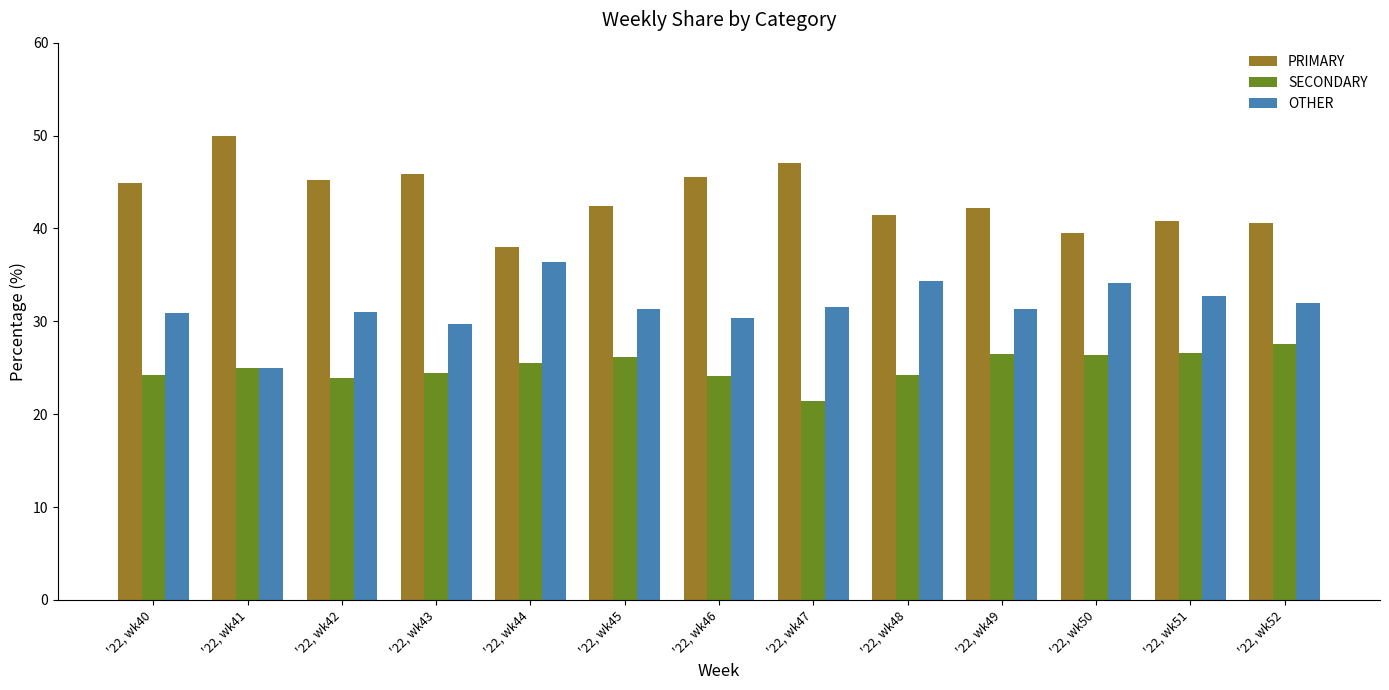

What are all the series names shown in the legend?

PRIMARY, SECONDARY, OTHER